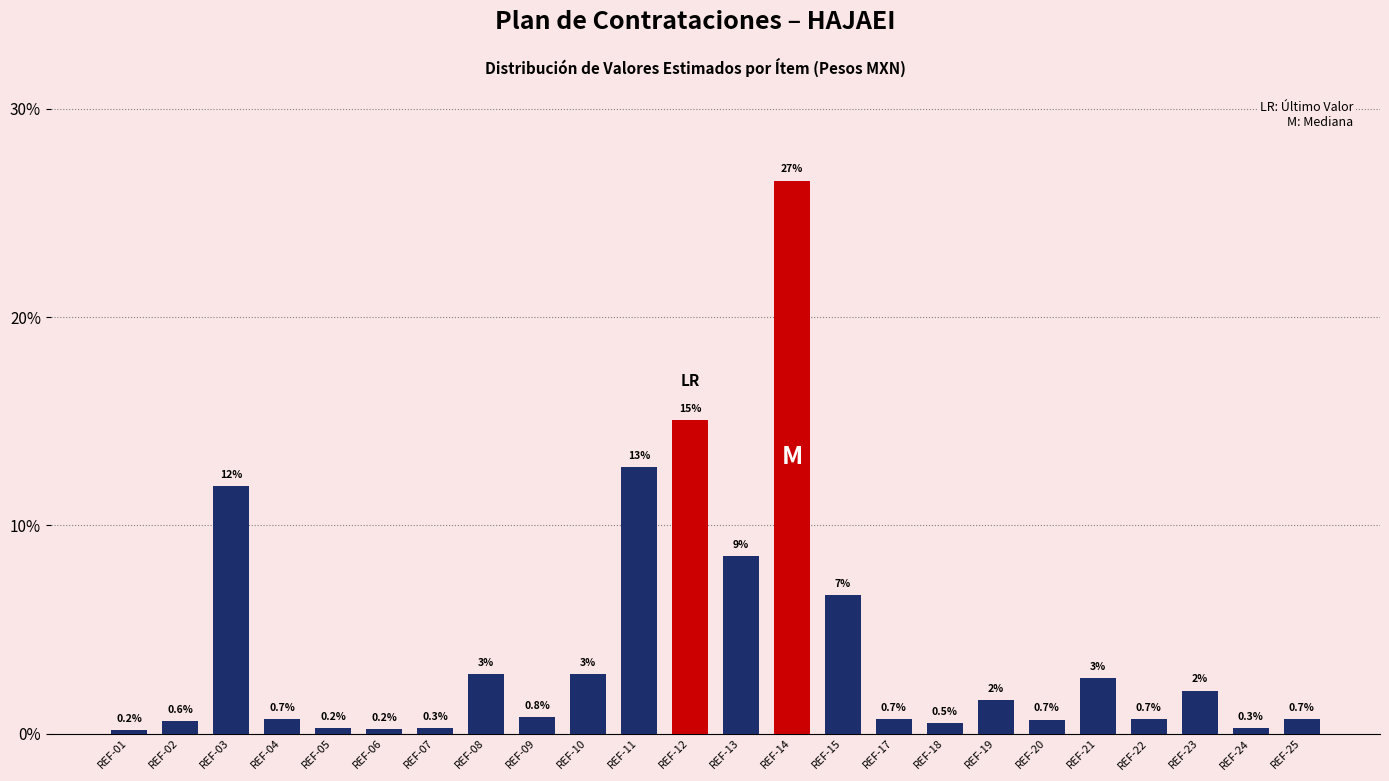

At which label is the value closest to 13?

REF-11